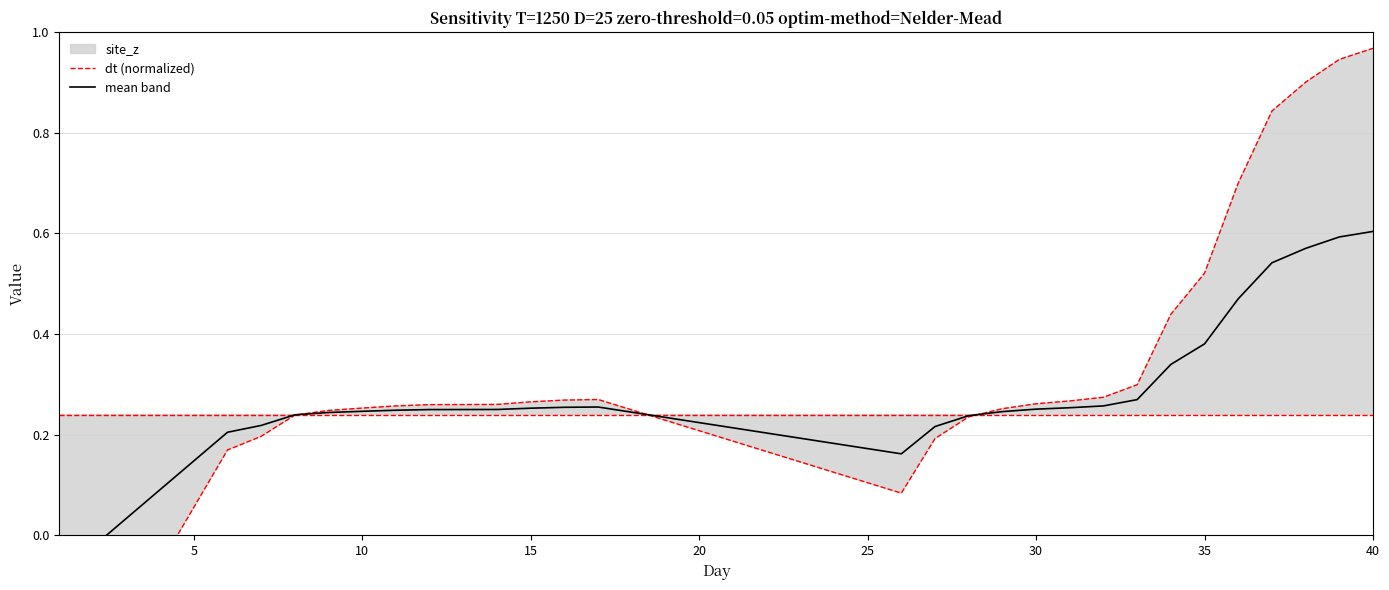

Count the number of categories in the chart.

40